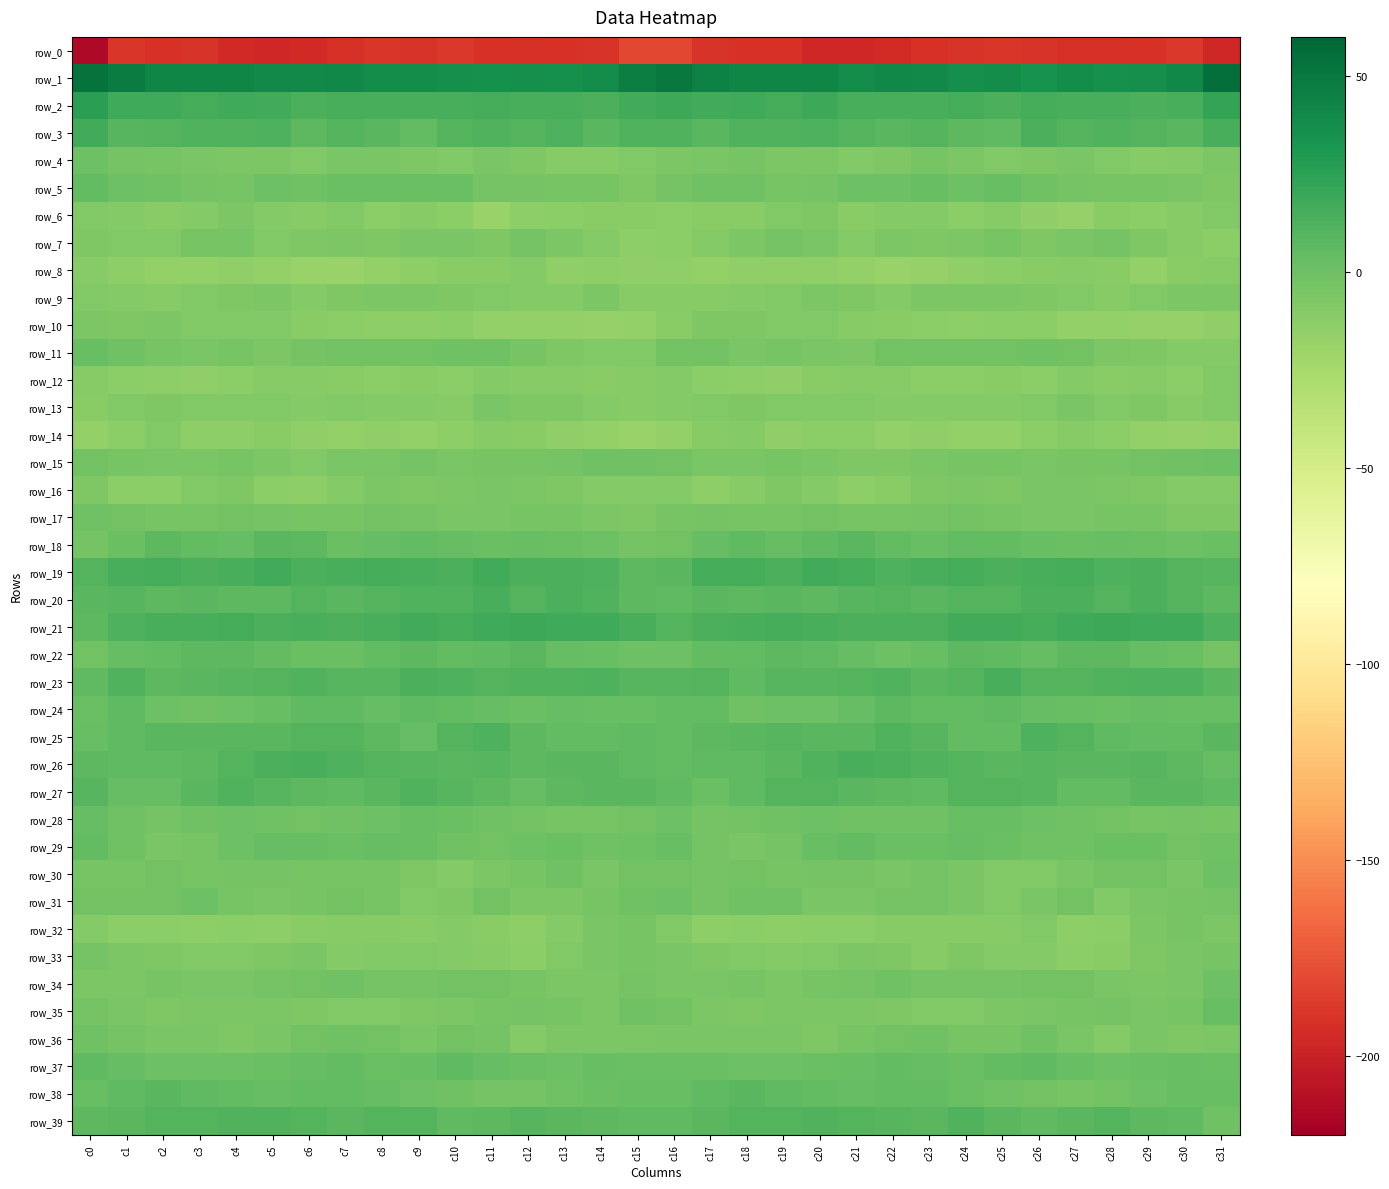

What is the difference between the maximum and minimum values in the row_24 series?

8.1